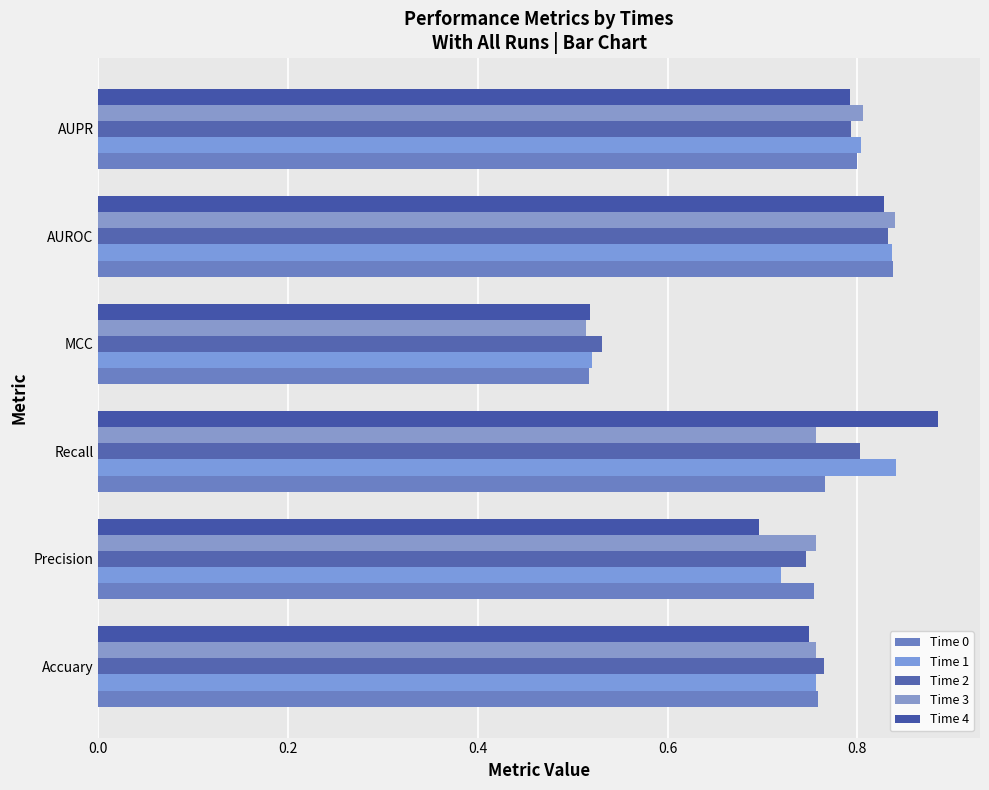

Reading left to right, transcribe all the data shown in this chart.

Time 0: 0.8	0.8	0.8	0.5	0.8	0.8
Time 1: 0.8	0.7	0.8	0.5	0.8	0.8
Time 2: 0.8	0.7	0.8	0.5	0.8	0.8
Time 3: 0.8	0.8	0.8	0.5	0.8	0.8
Time 4: 0.7	0.7	0.9	0.5	0.8	0.8